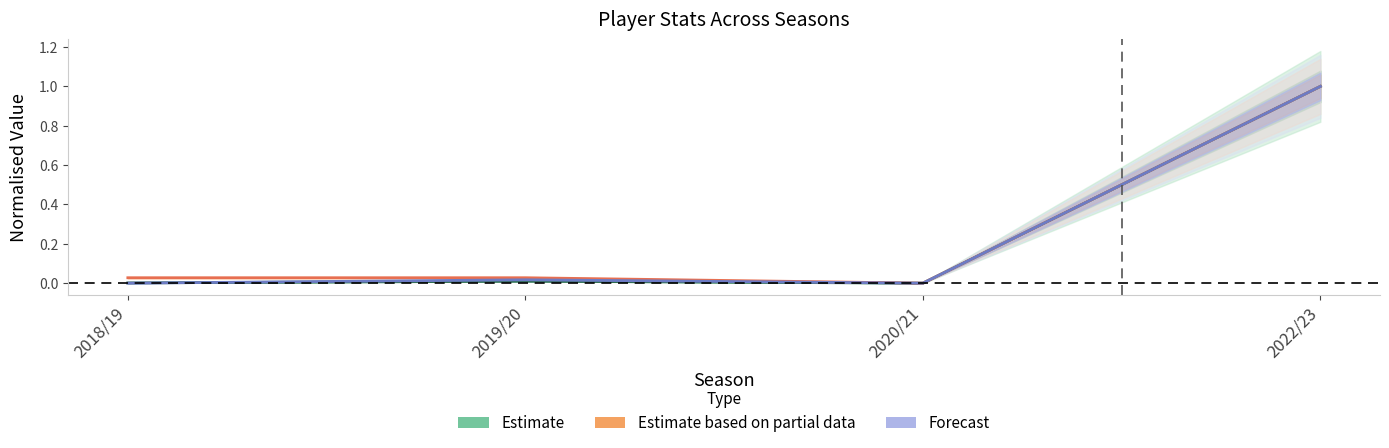

What is the label of the 2nd point from the right?

2020/21